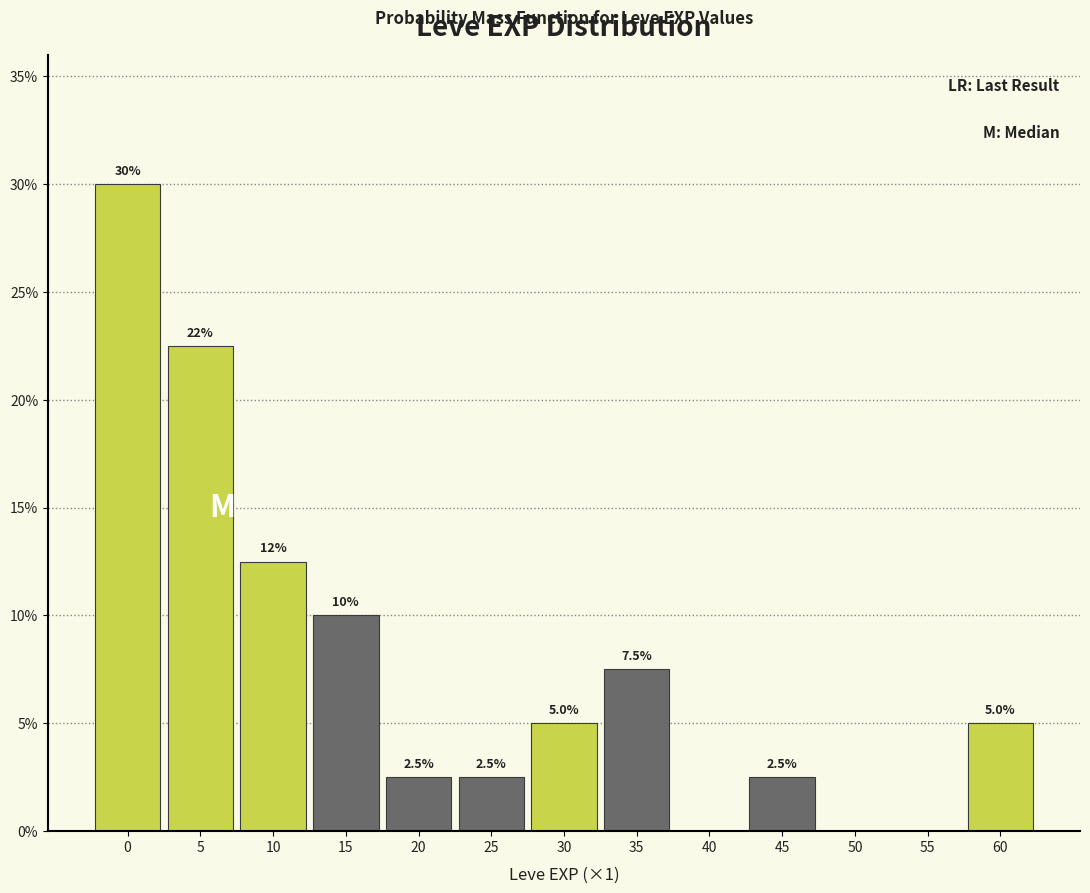

Reading right to left, extract all data points from this chart.

60=5.0	55=0.0	50=0.0	45=2.5	40=0.0	35=7.5	30=5.0	25=2.5	20=2.5	15=10.0	10=12.5	5=22.5	0=30.0